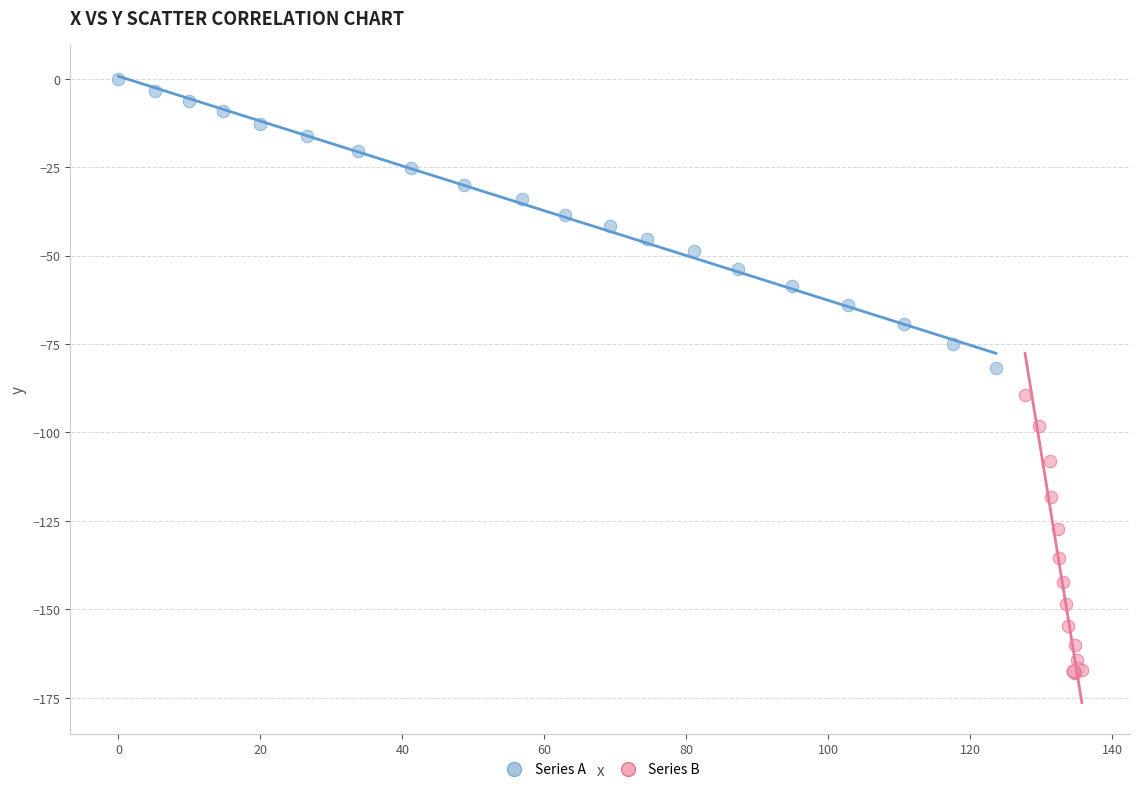

Which series contains the highest Y value?

Series A